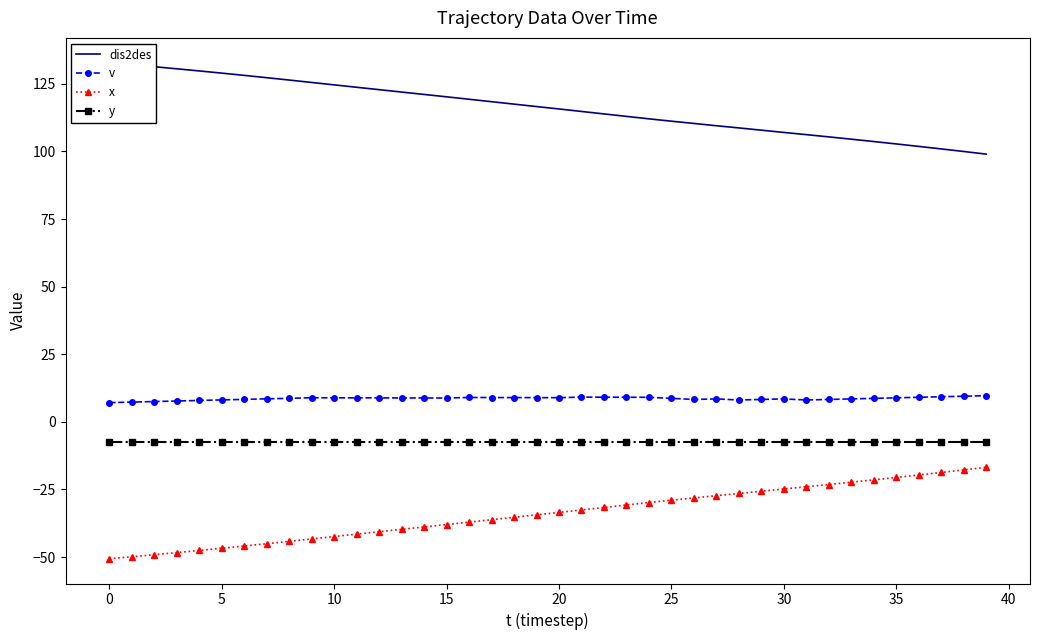

True or false: x and dis2des cross at least once.

False